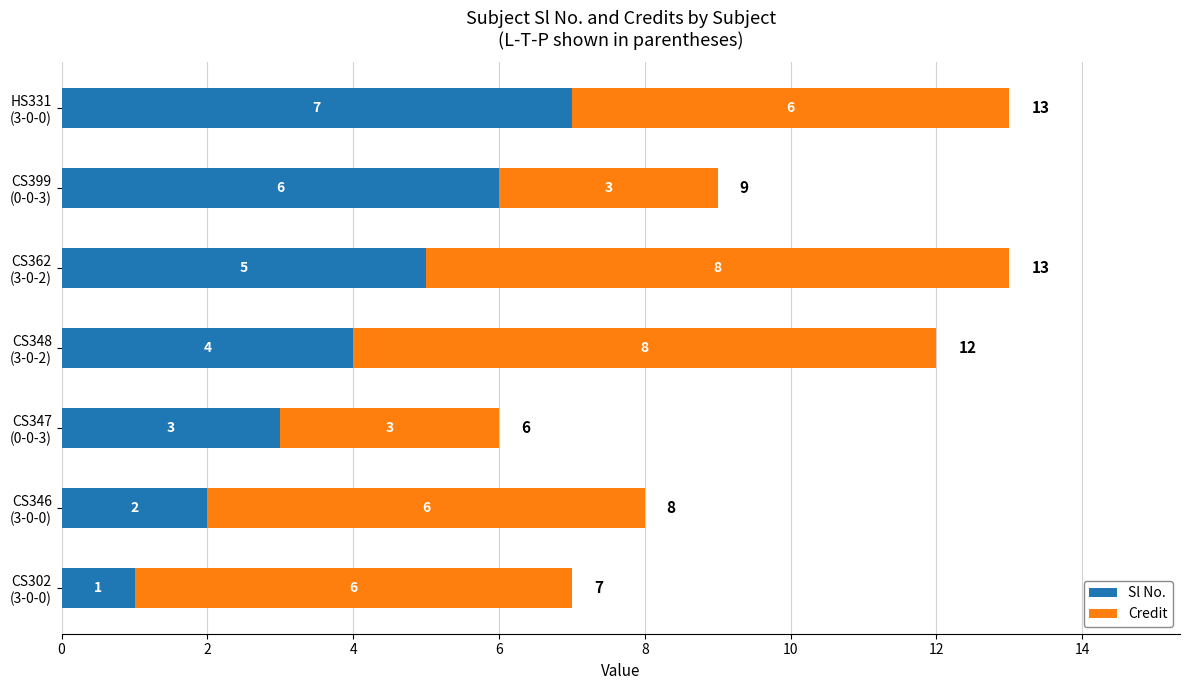

What is the highest value of the Sl No. series?

7